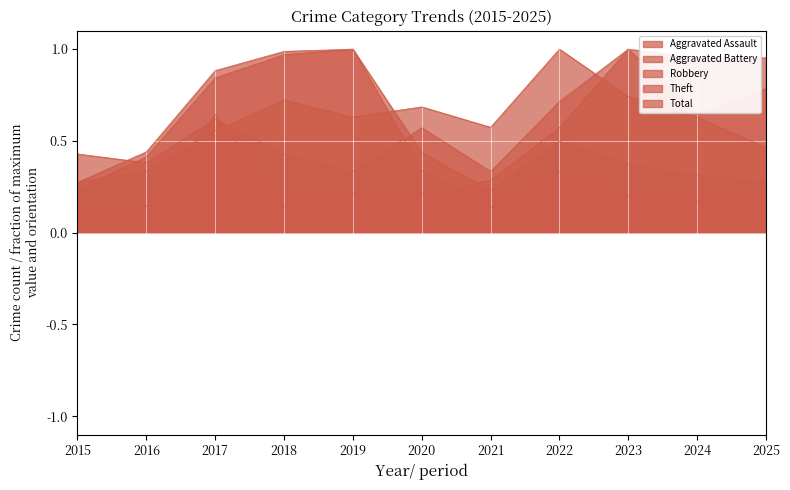

What is the difference between the highest and lowest values at 2025?

0.8